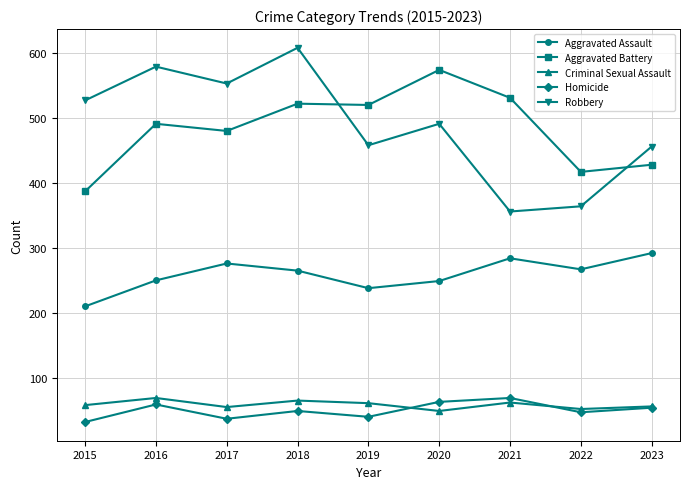

What are all the series names shown in the legend?

Aggravated Assault, Aggravated Battery, Criminal Sexual Assault, Homicide, Robbery